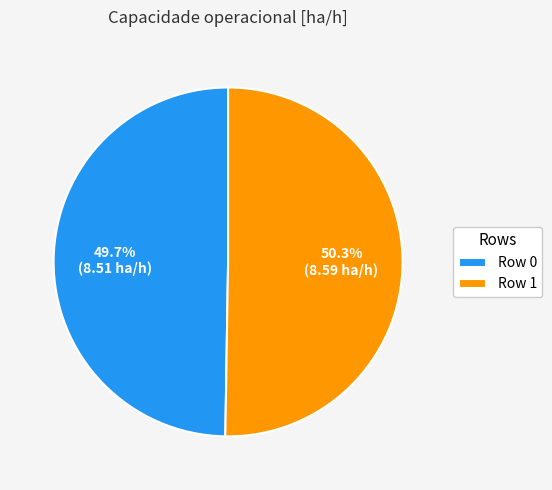

How many slices are in this pie chart?

2